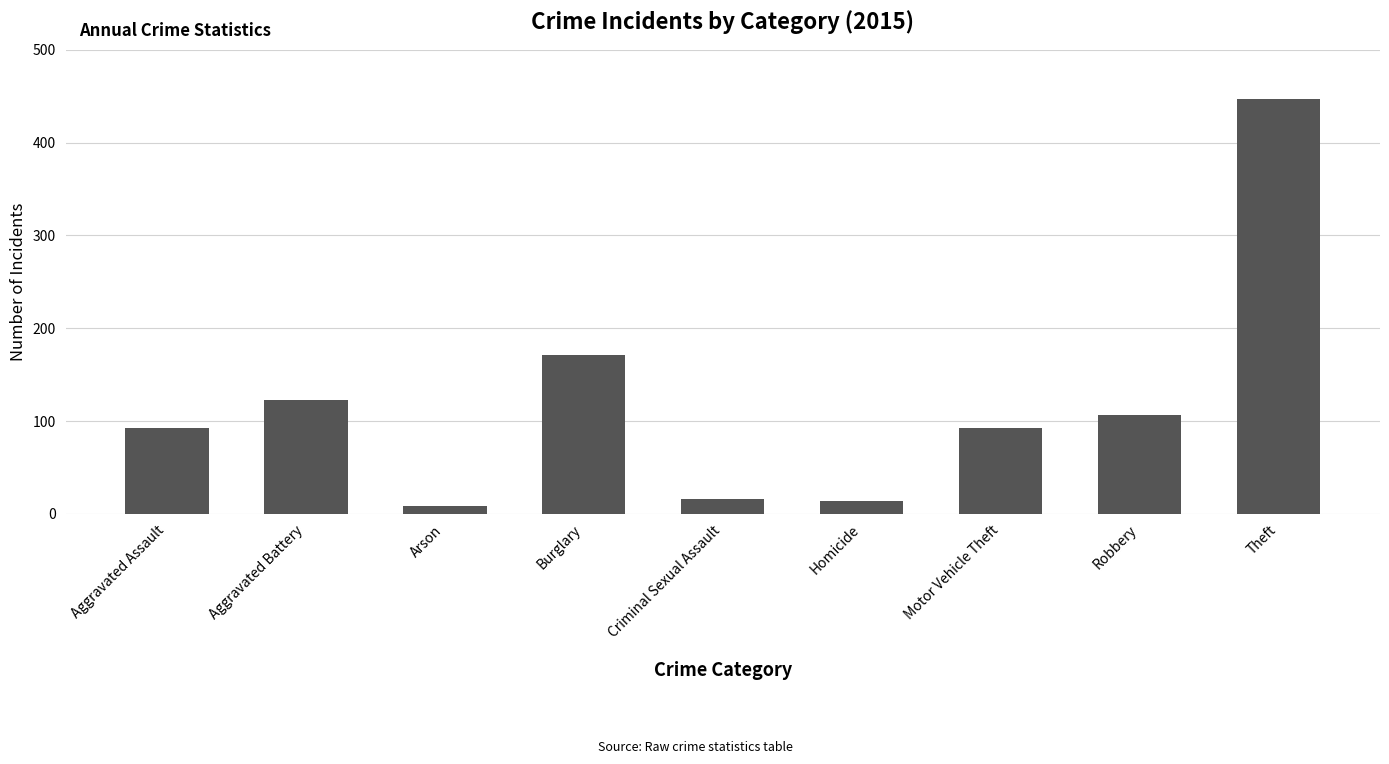

What is the average value?

119